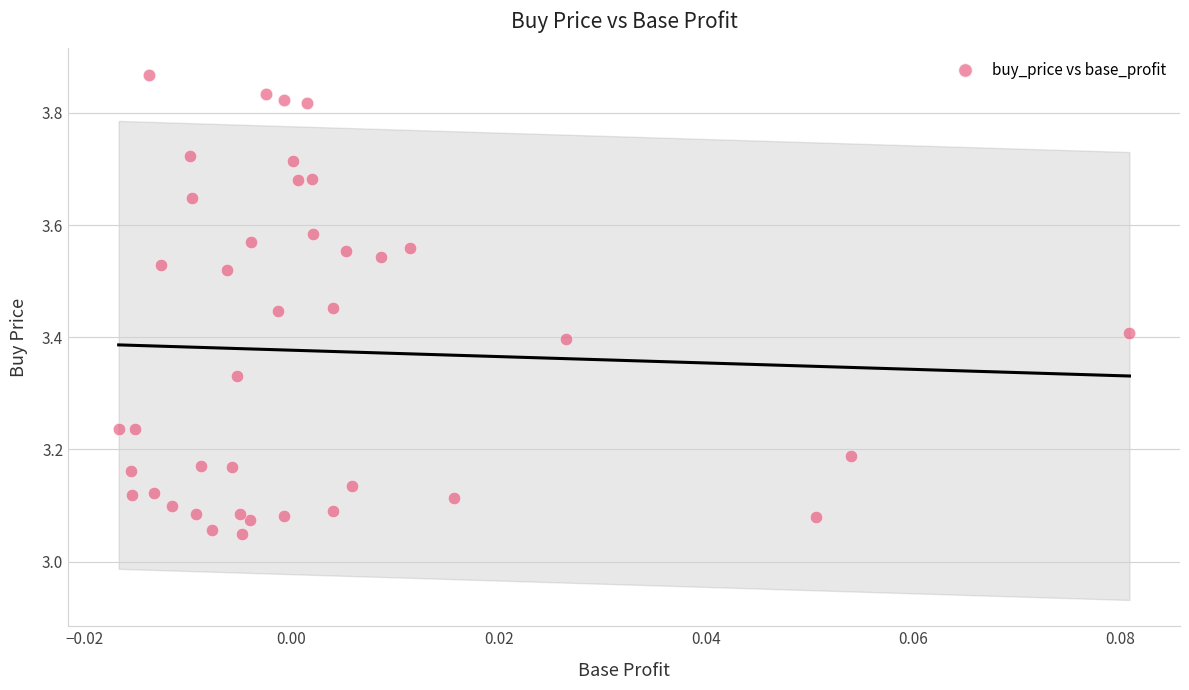

What is the range of Y values (max minus min)?

0.8